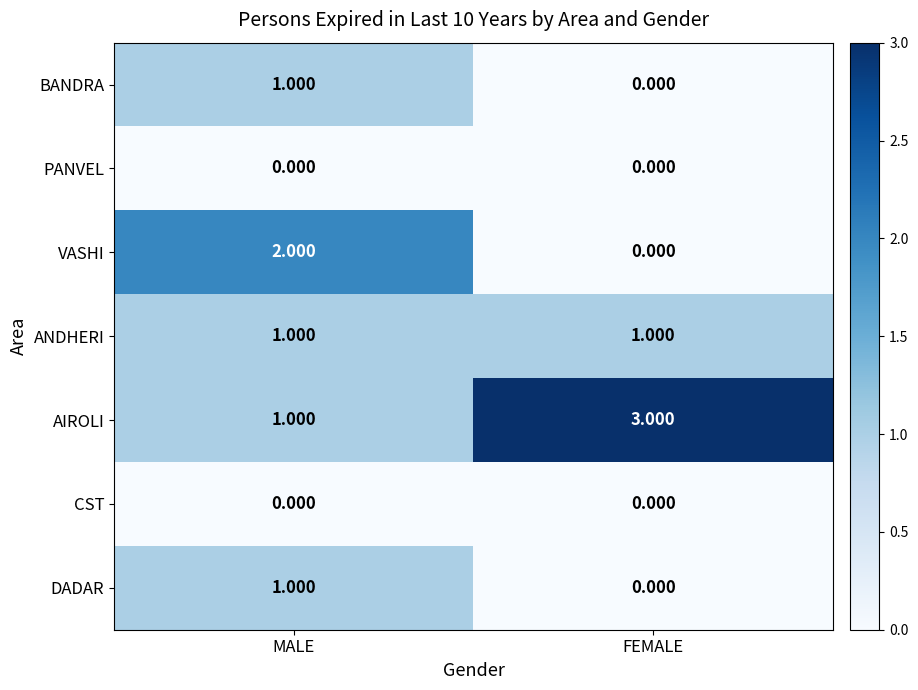

At how many categories does at least one series exceed 0?

2